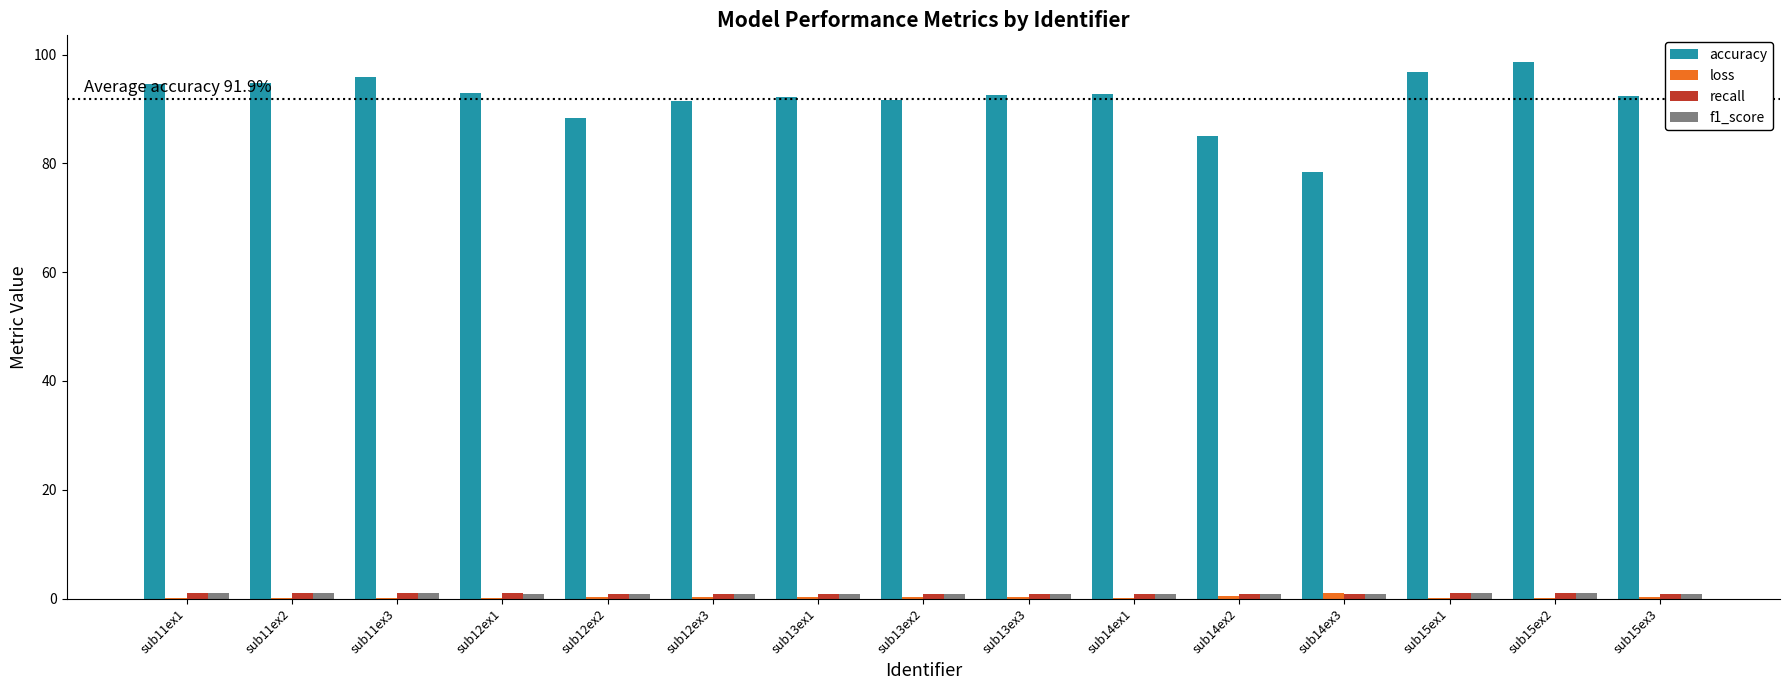

Which series has the largest total across all categories?

accuracy